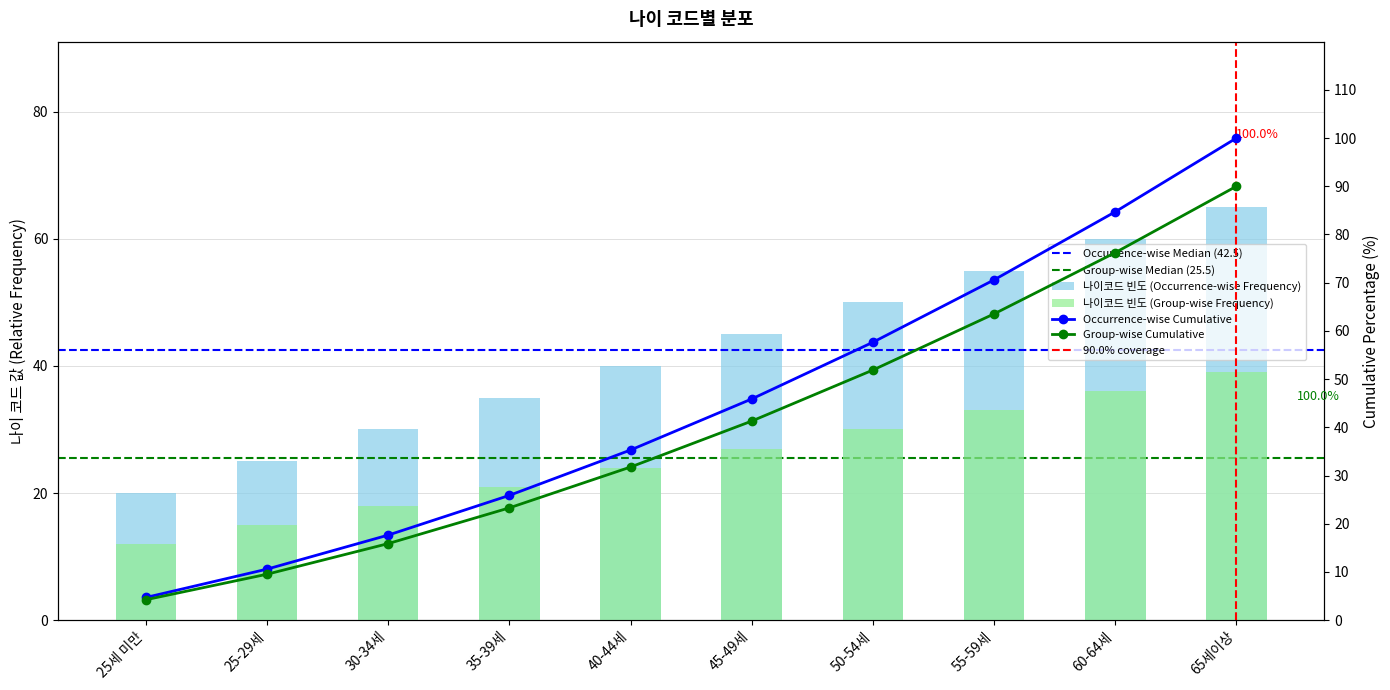

At which label is the value closest to 42?

40-44세